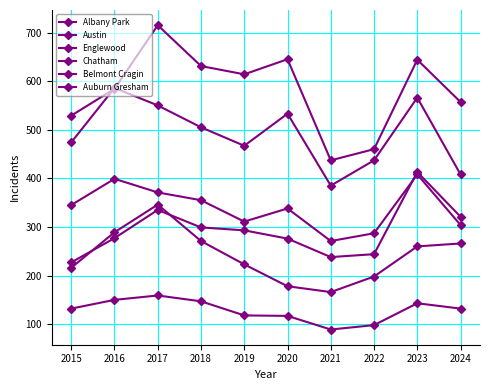

How many lines are shown in the chart?

6